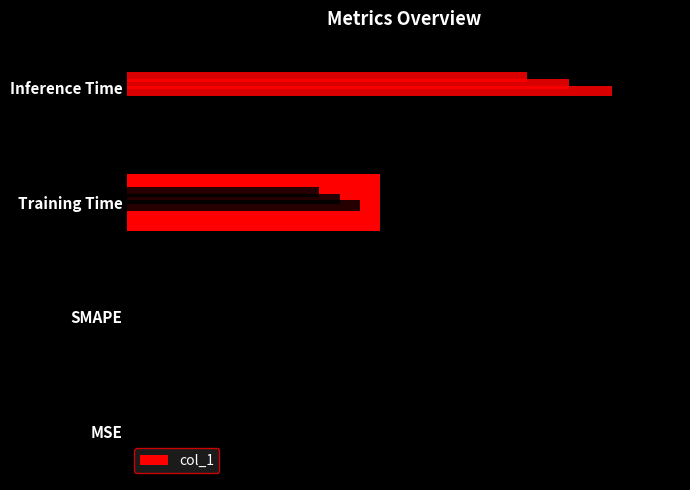

What is the average value?

0.3